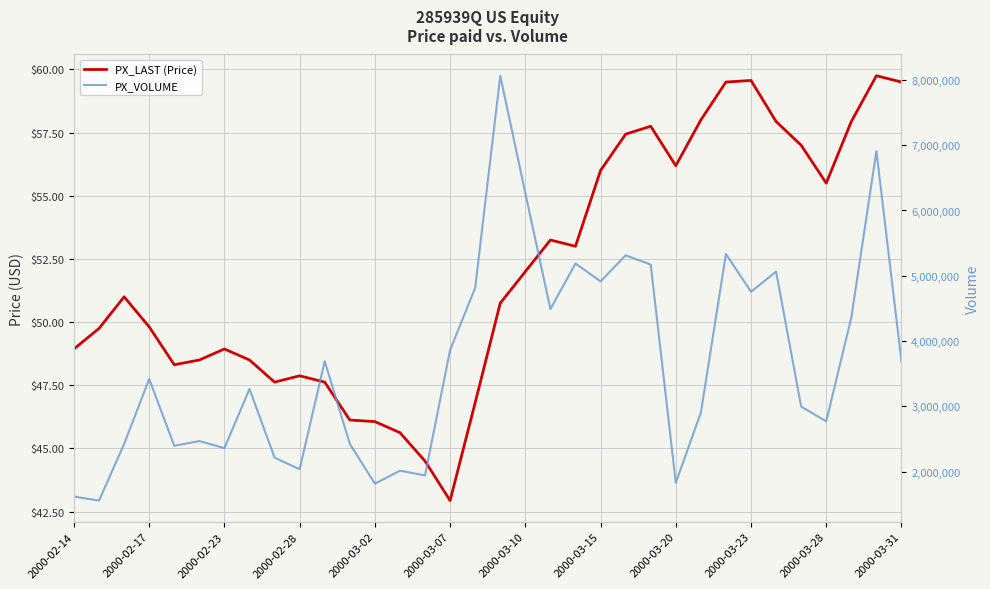

Is it true that PX_LAST (Price) equals 53.2 at 19?

True